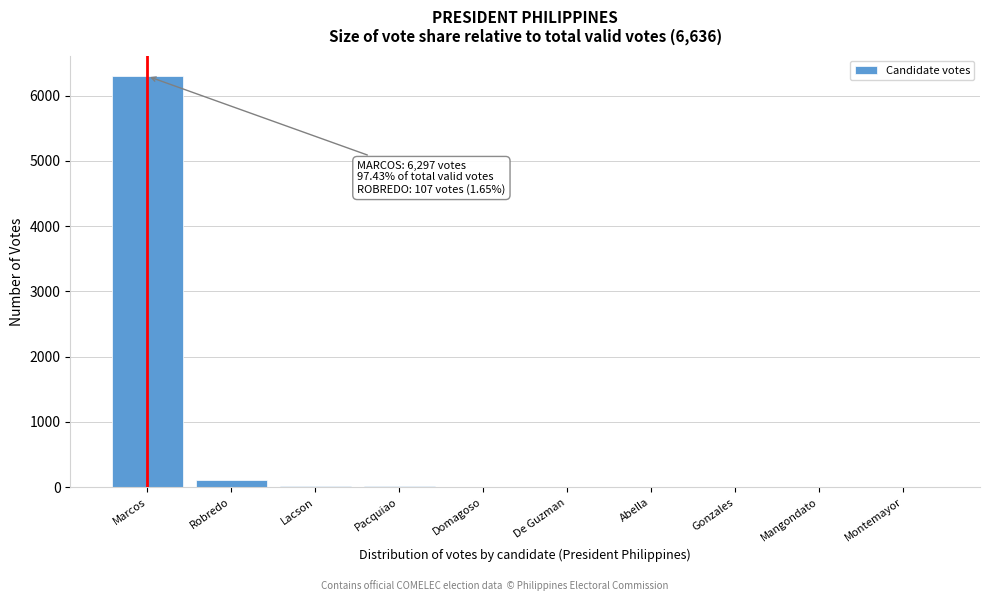

True or false: the data shows 6297 at Marcos.

True